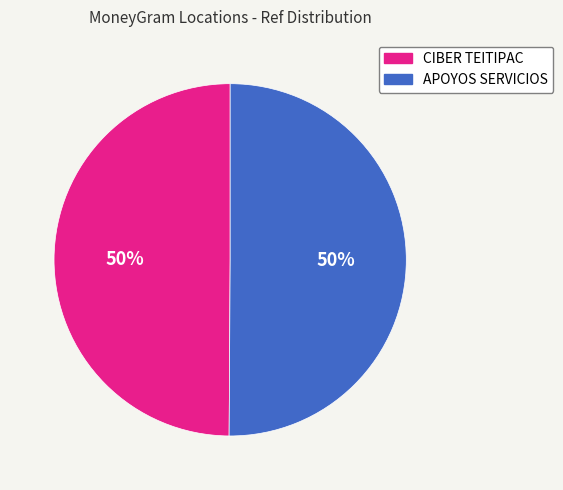

Do CIBER TEITIPAC and APOYOS SERVICIOS together represent more than half of the pie?

Yes